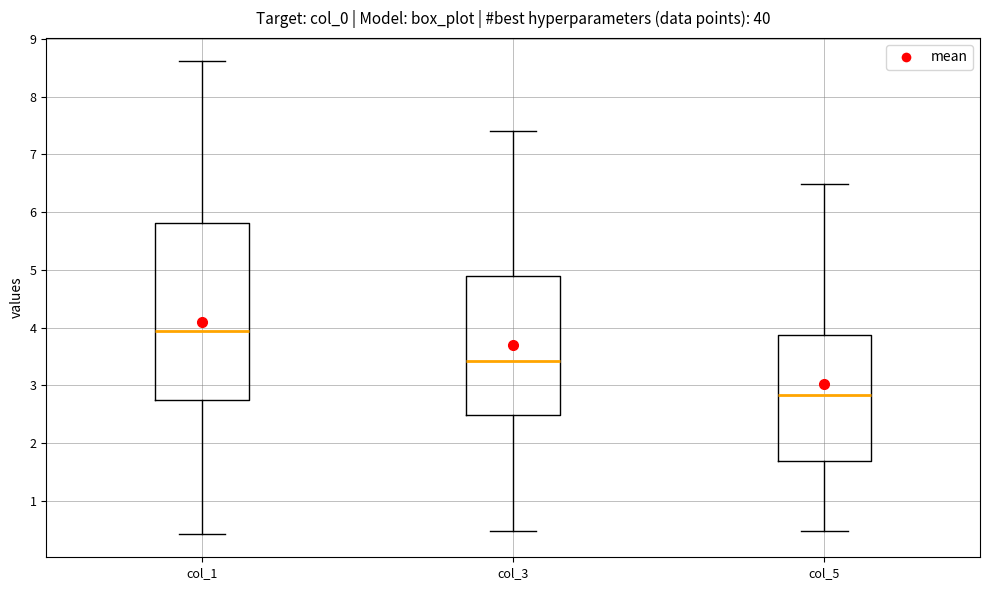

Which box has the lowest median line?

col_5